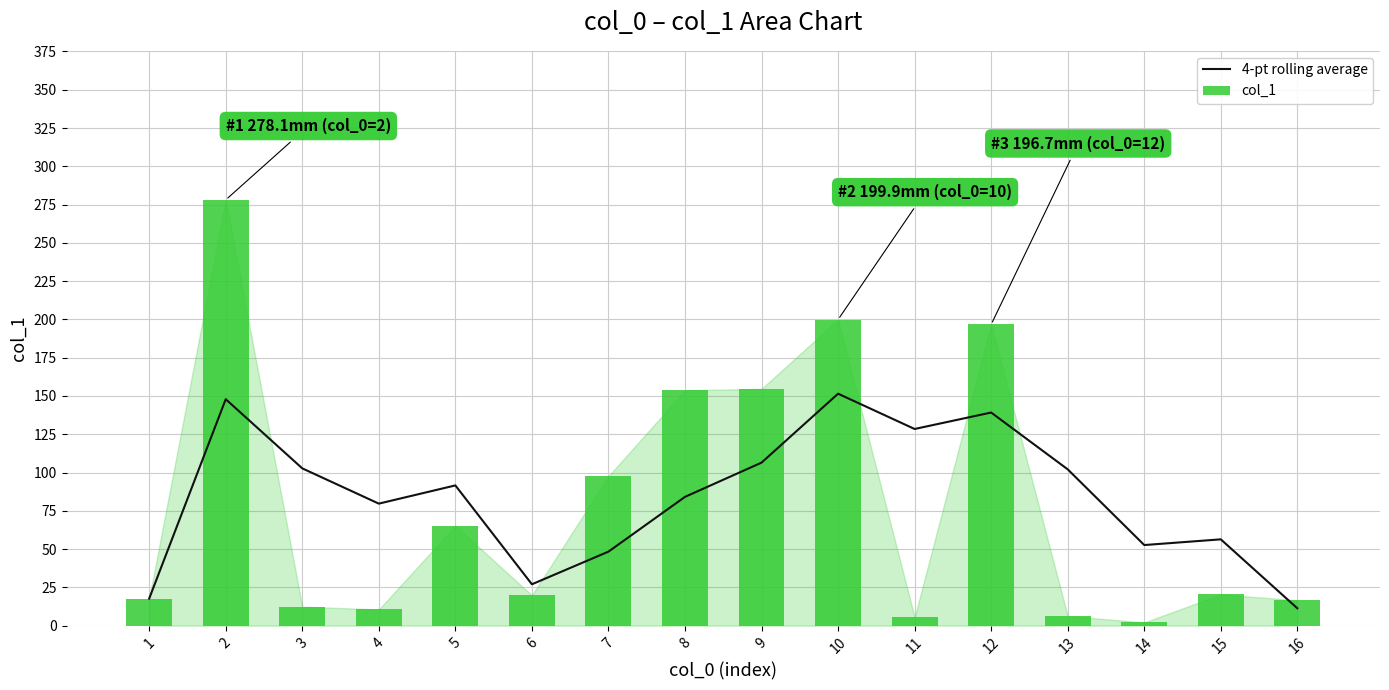

What is the average value of the col_1 series?

78.6